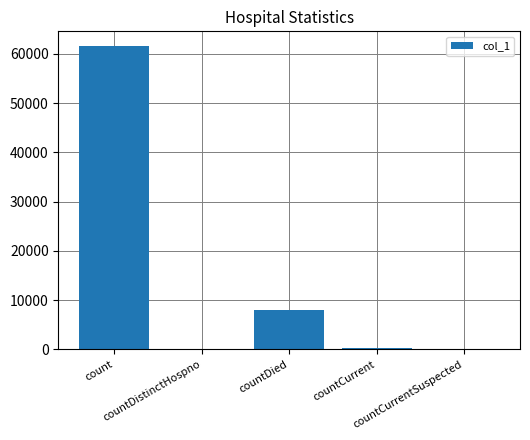

What is the maximum value shown in the chart?

61515